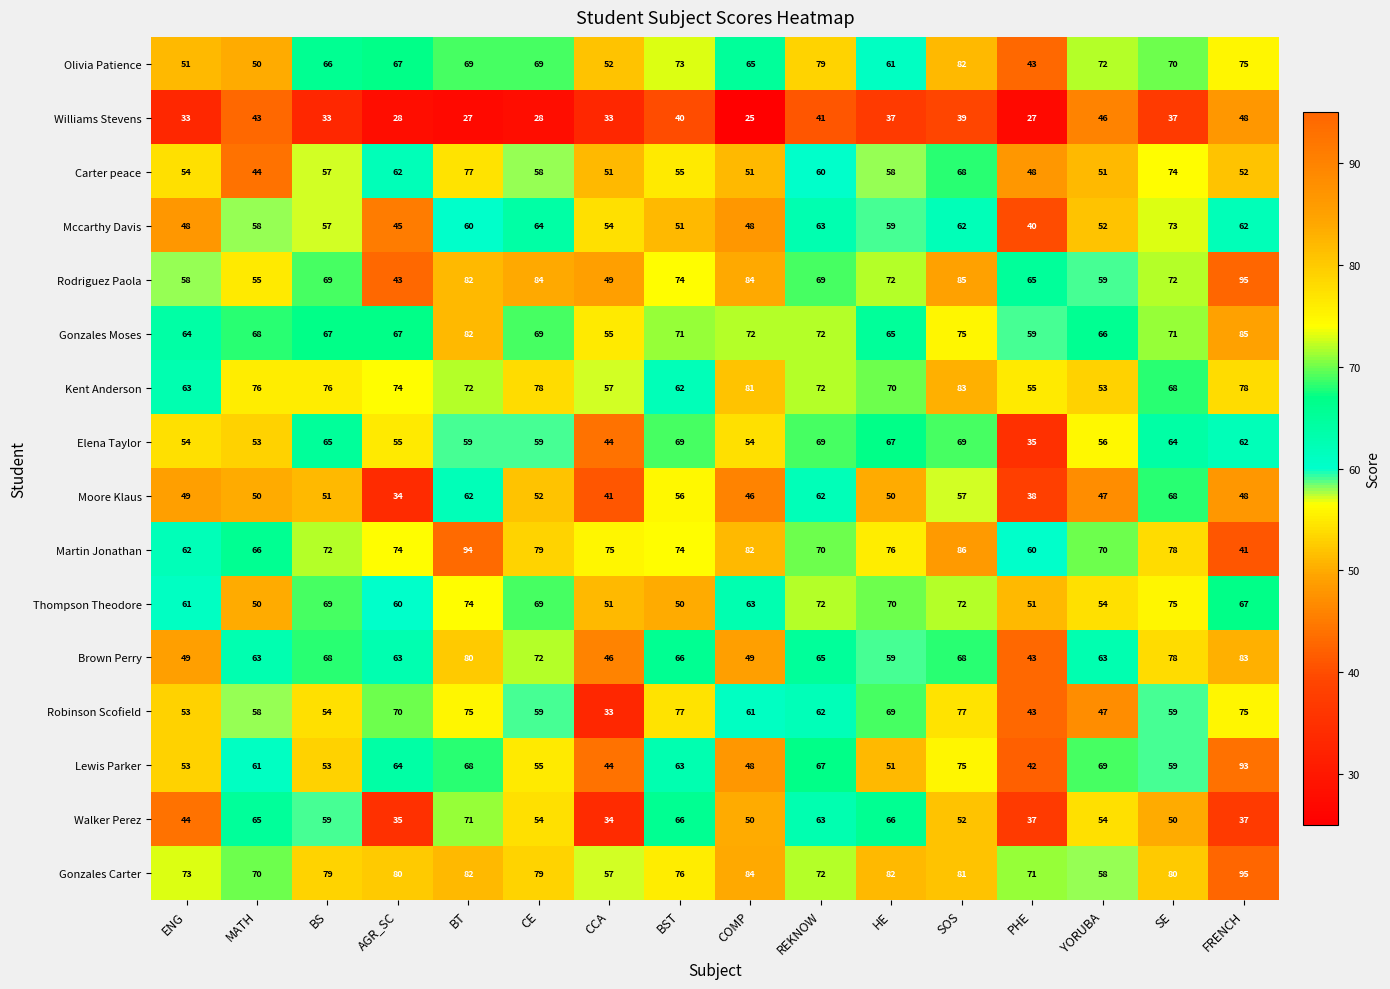

The Moore Klaus series shows 12 at CE. True or false?

False